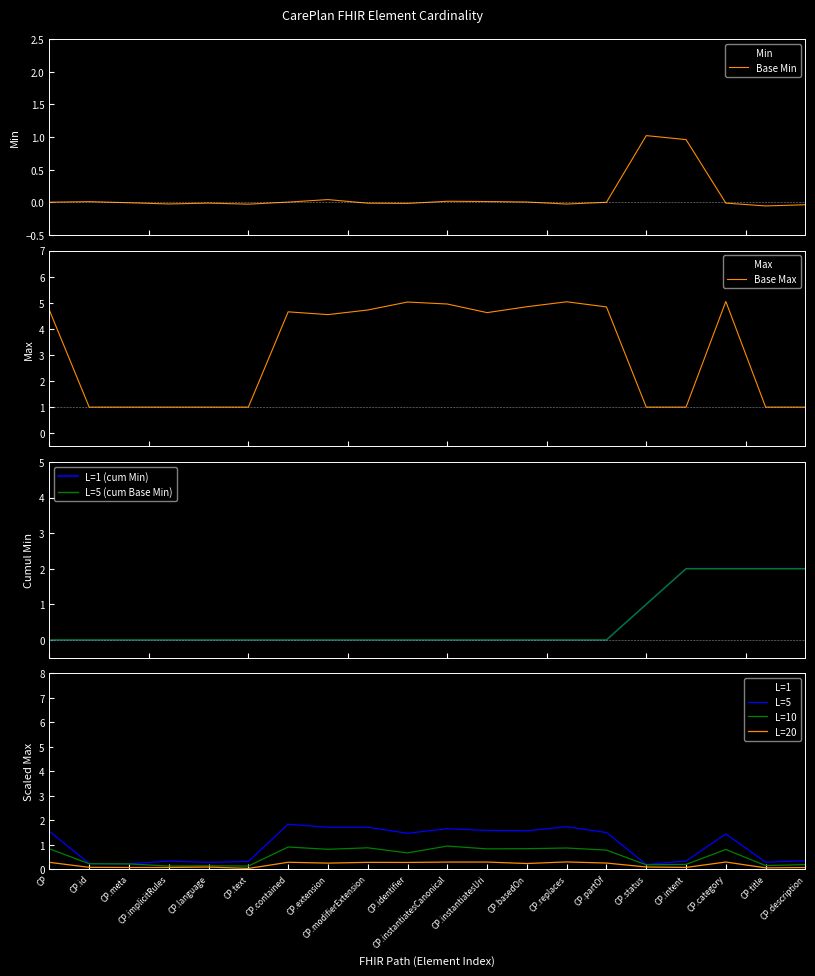

What is the minimum value for Base Max?

1.0